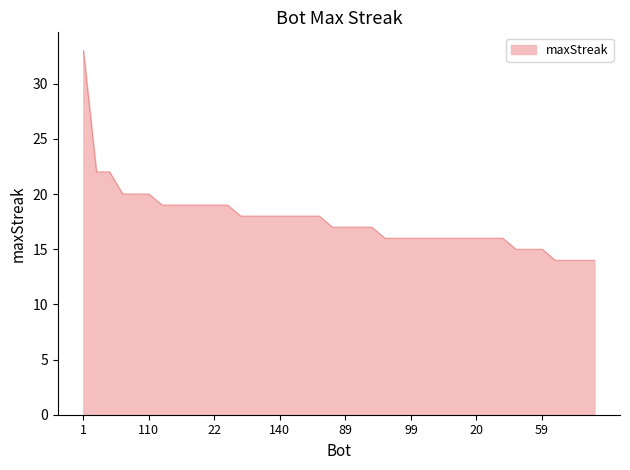

What is the maximum value shown in the chart?

33